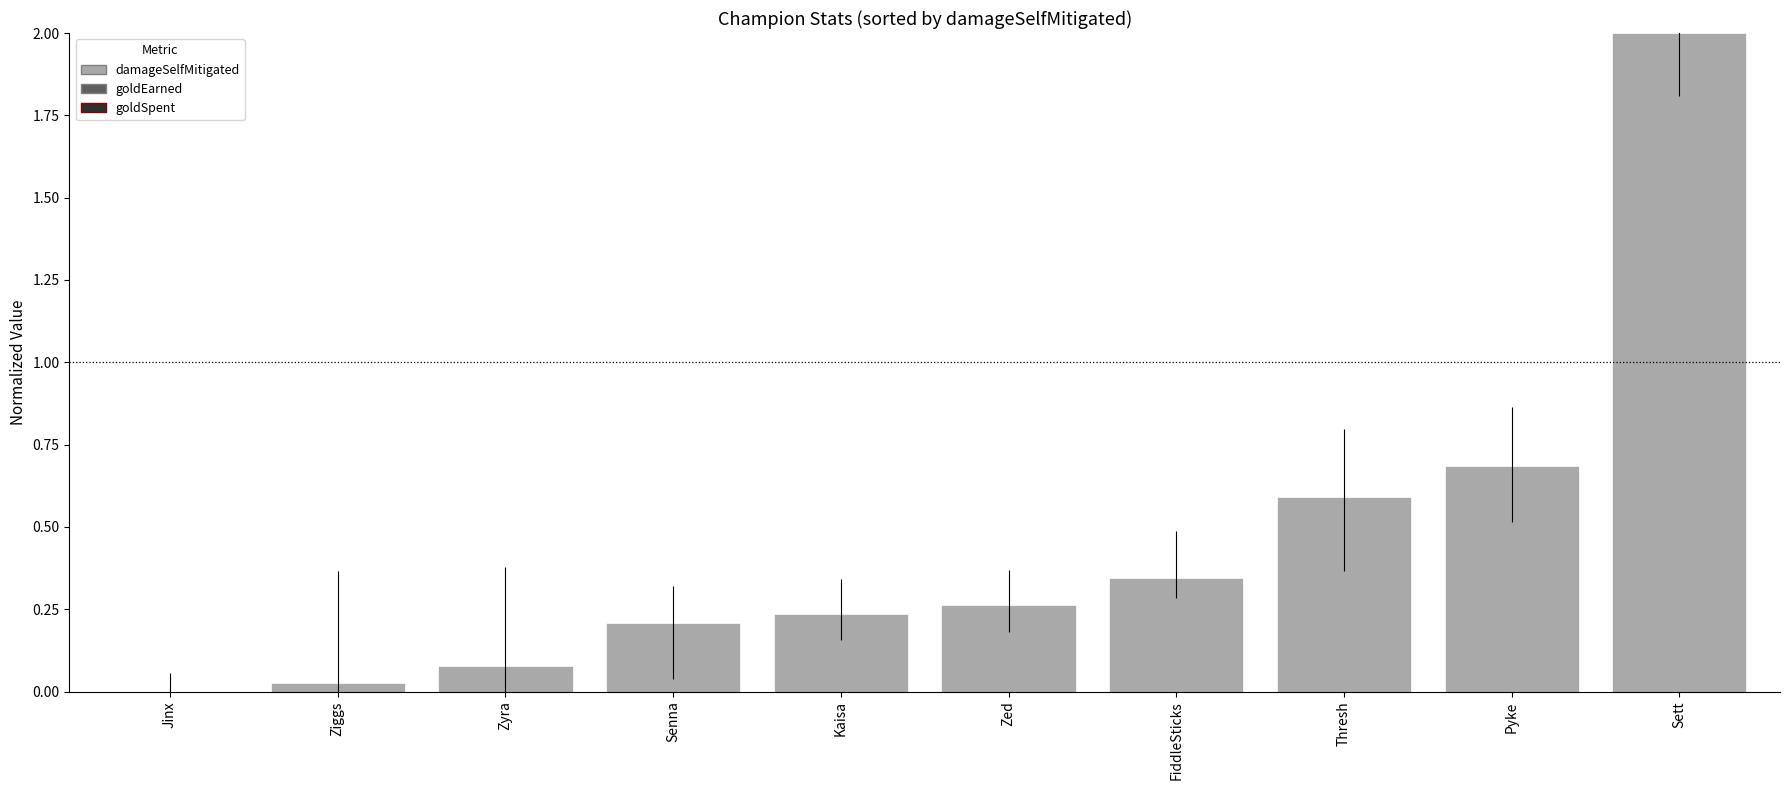

What is the total value across all series at Zyra?

0.5